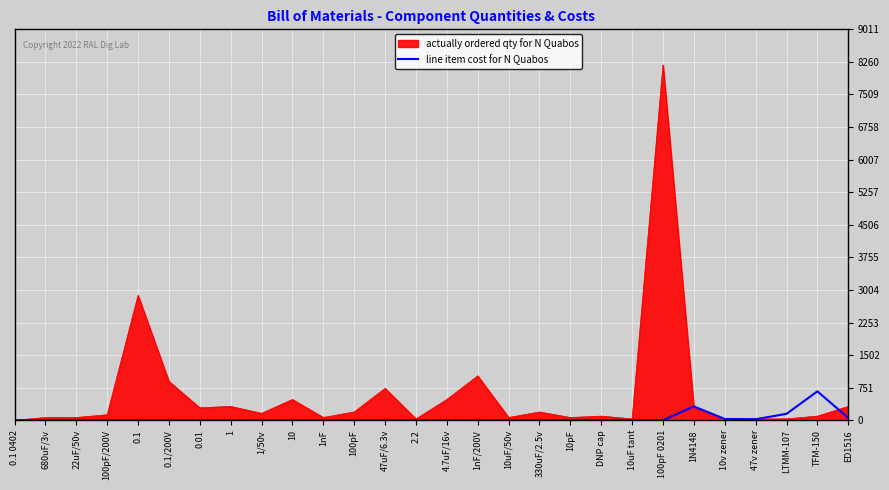

Which category has the highest value in the actually ordered qty for N Quabos series?

100pF 0201